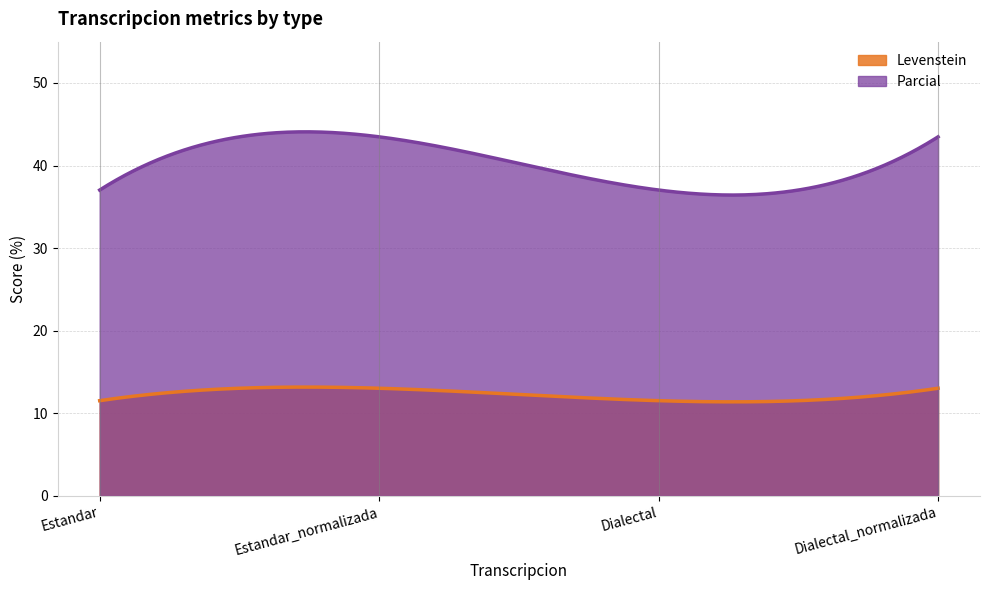

True or false: Levenstein and Parcial intersect in this chart.

False